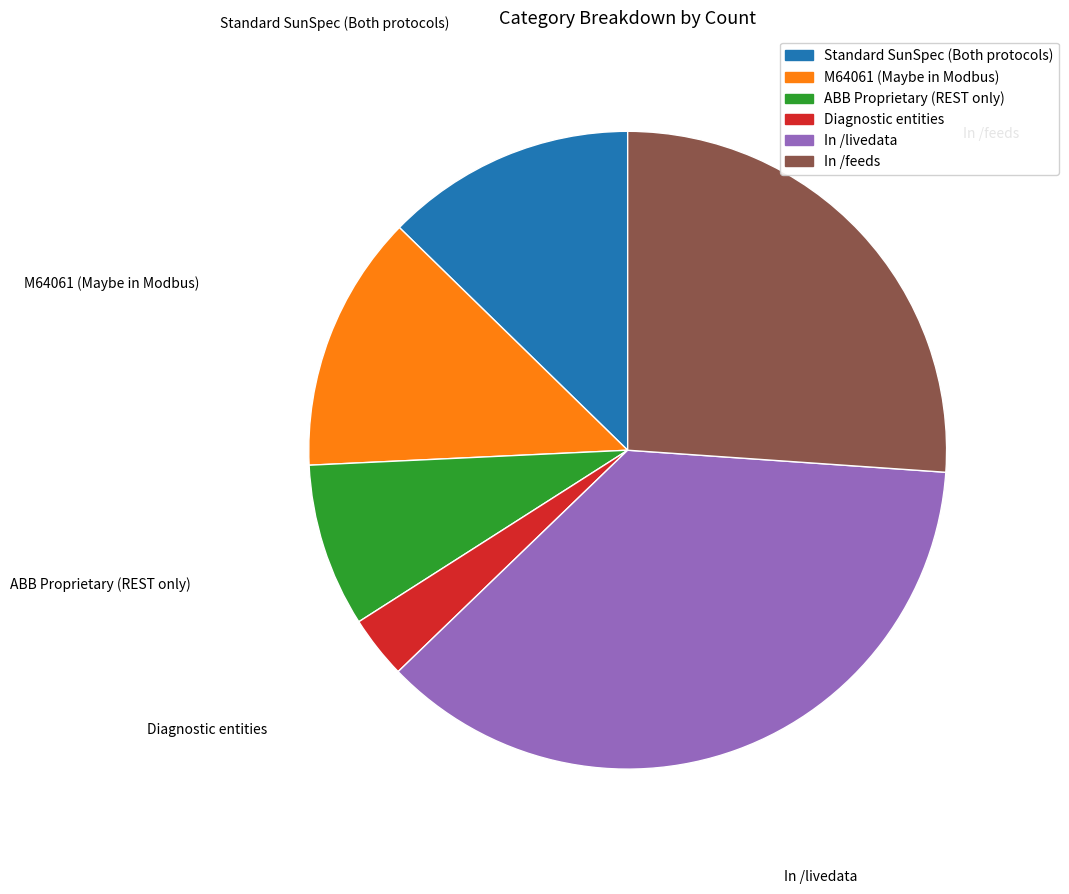

Do ABB Proprietary (REST only) and In /feeds together represent more than half of the pie?

No